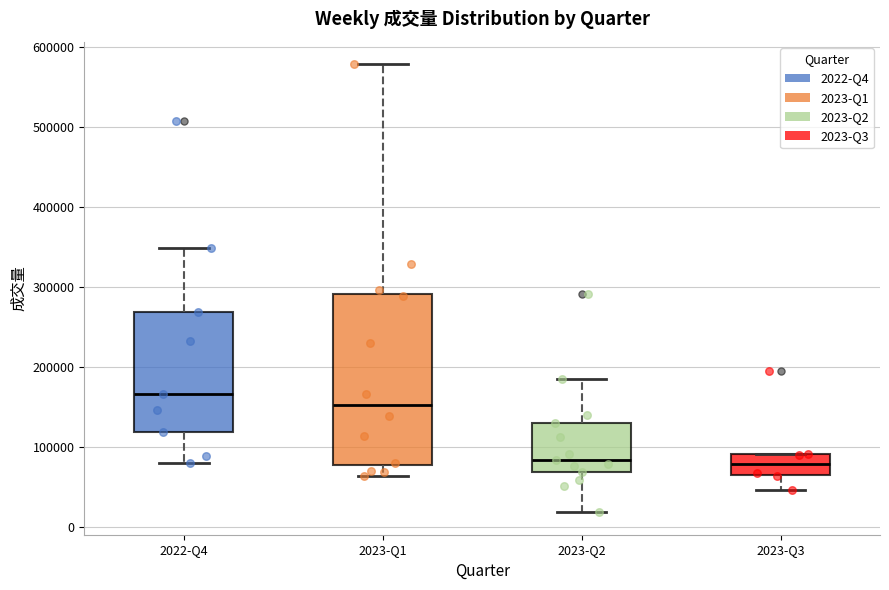

Reading left to right, read every box against the y-axis: the position of its median line, the range the box covers, and the ends of its whiskers. The values are not printed on the chart, so give them approximately, as read against the axis.

2022-Q4: median 170000, box 120000 to 270000, whiskers 80000 to 350000
2023-Q1: median 150000, box 80000 to 290000, whiskers 60000 to 580000
2023-Q2: median 80000, box 70000 to 130000, whiskers 20000 to 180000
2023-Q3: median 80000, box 60000 to 90000, whiskers 50000 to 90000